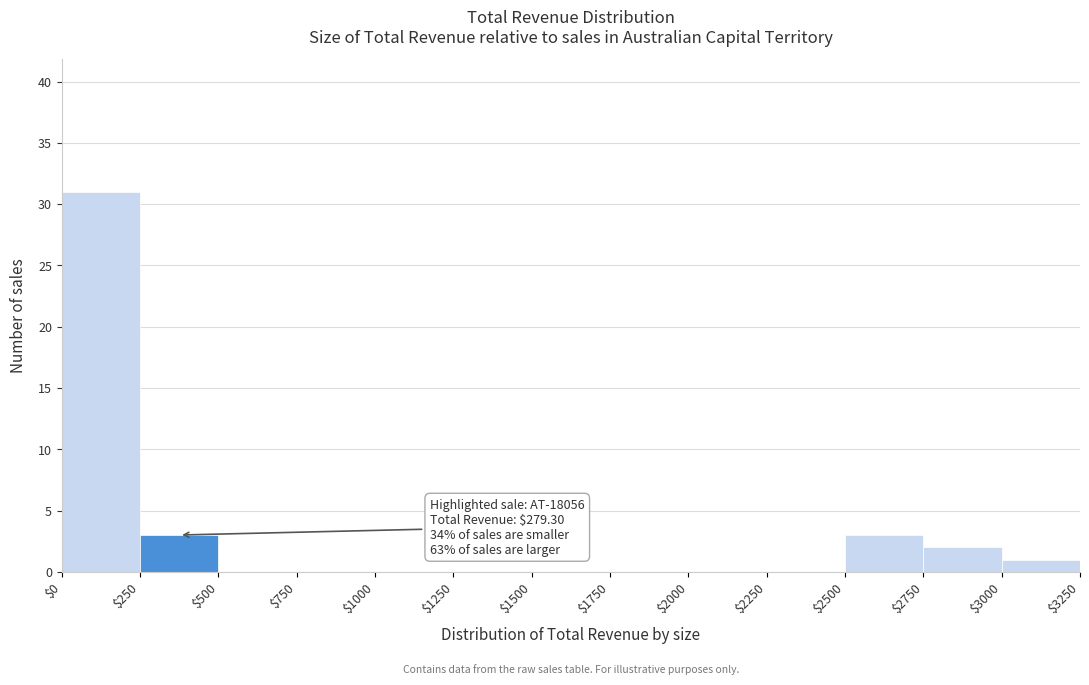

Over which range of the x-axis is the bar tallest?

$0 to $250